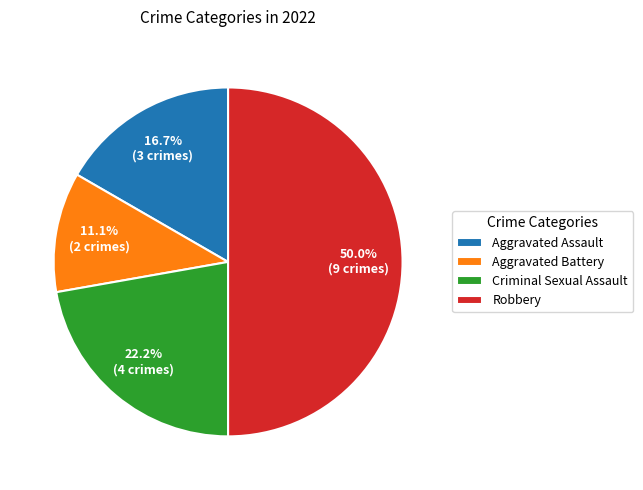

Does Criminal Sexual Assault represent more than half of the total?

No